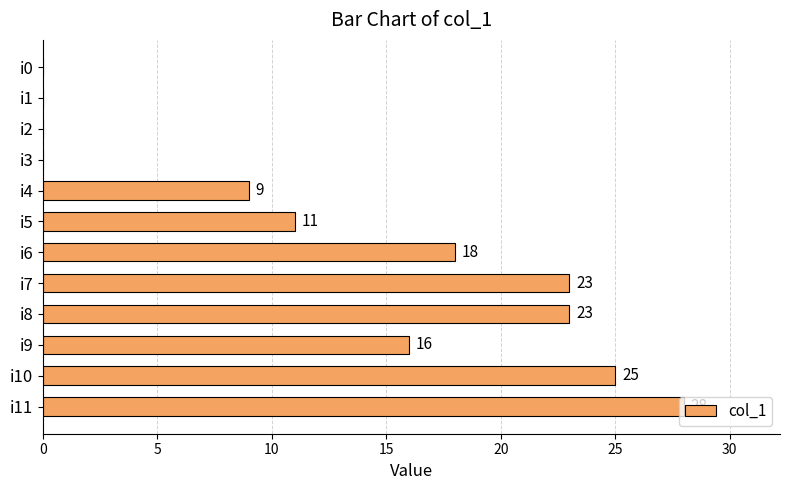

Is it true that the value at i10 is 7?

False